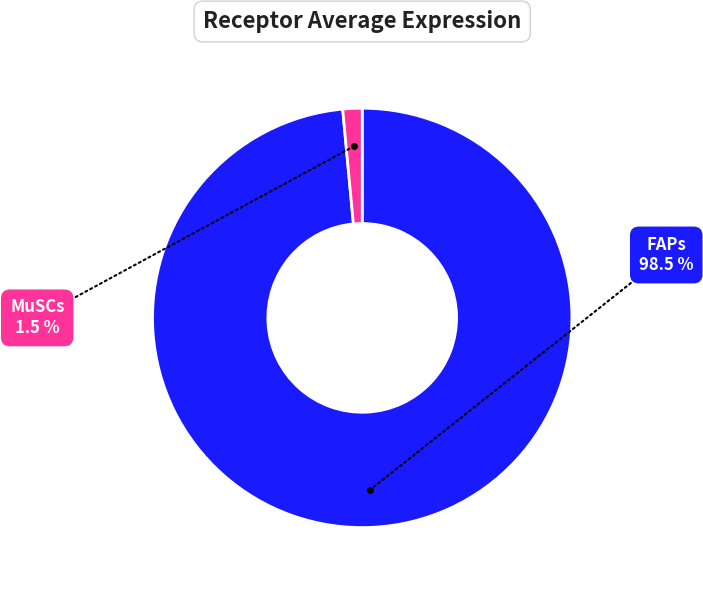

What percentage is NOT represented by FAPs?

1.5%